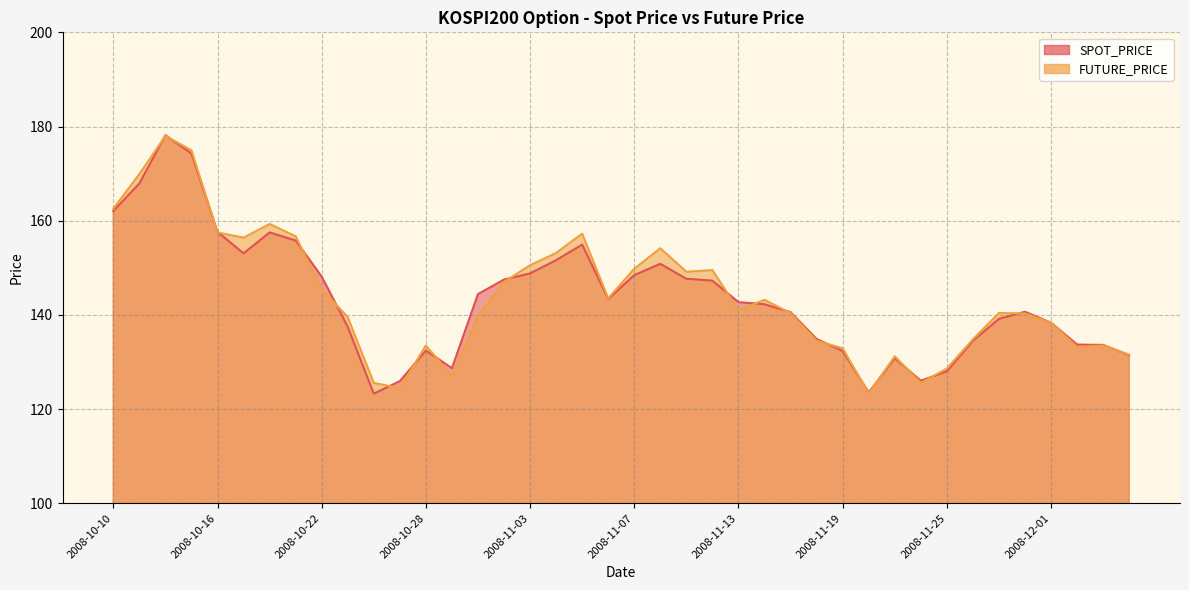

Does the chart have visible grid lines?

Yes